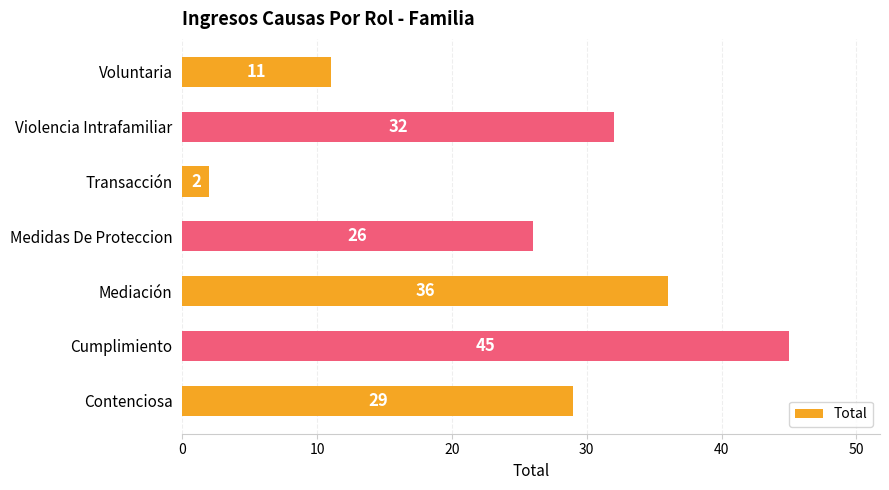

What is the sum of all values?

181